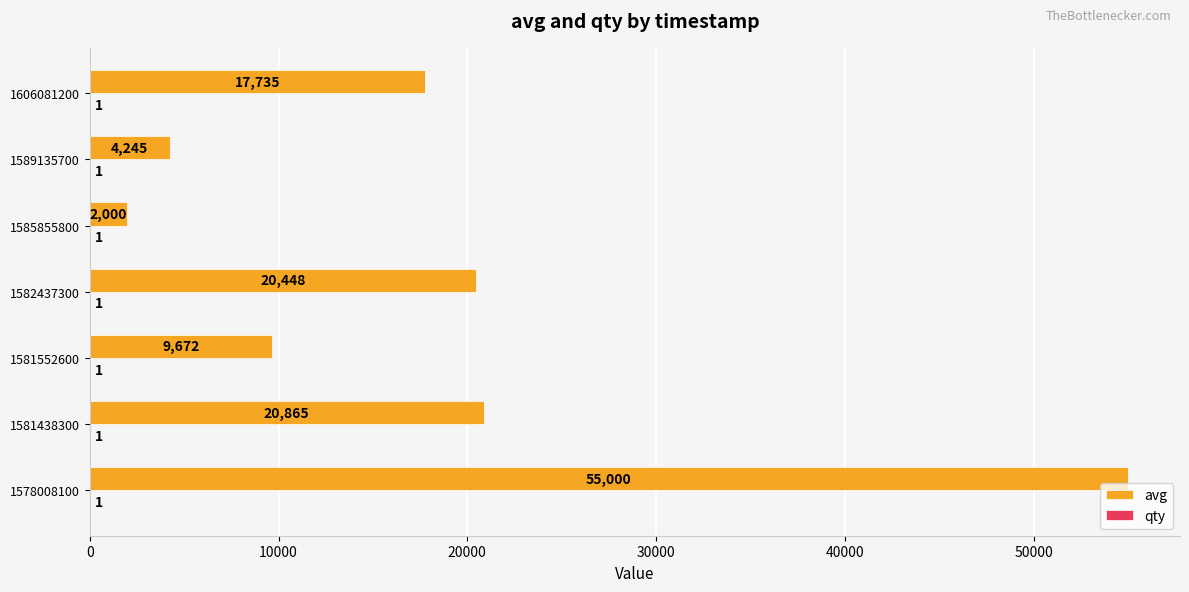

What is the greatest value displayed?

55000